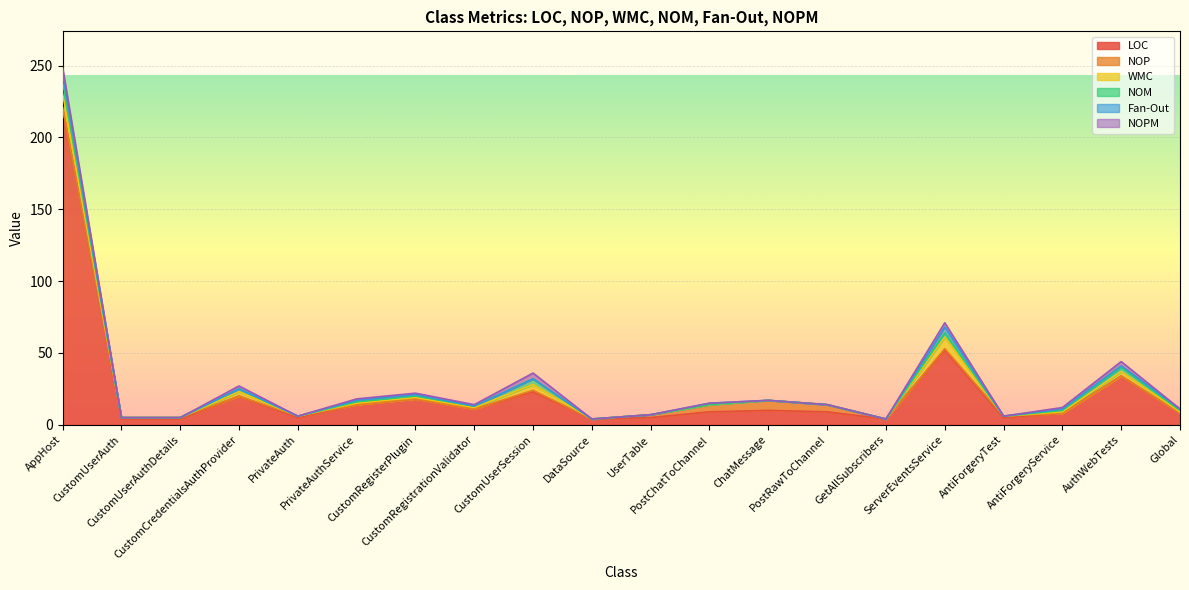

Rank the series at CustomUserSession from lowest to highest value.

Fan-Out, NOP, WMC, NOM, NOPM, LOC